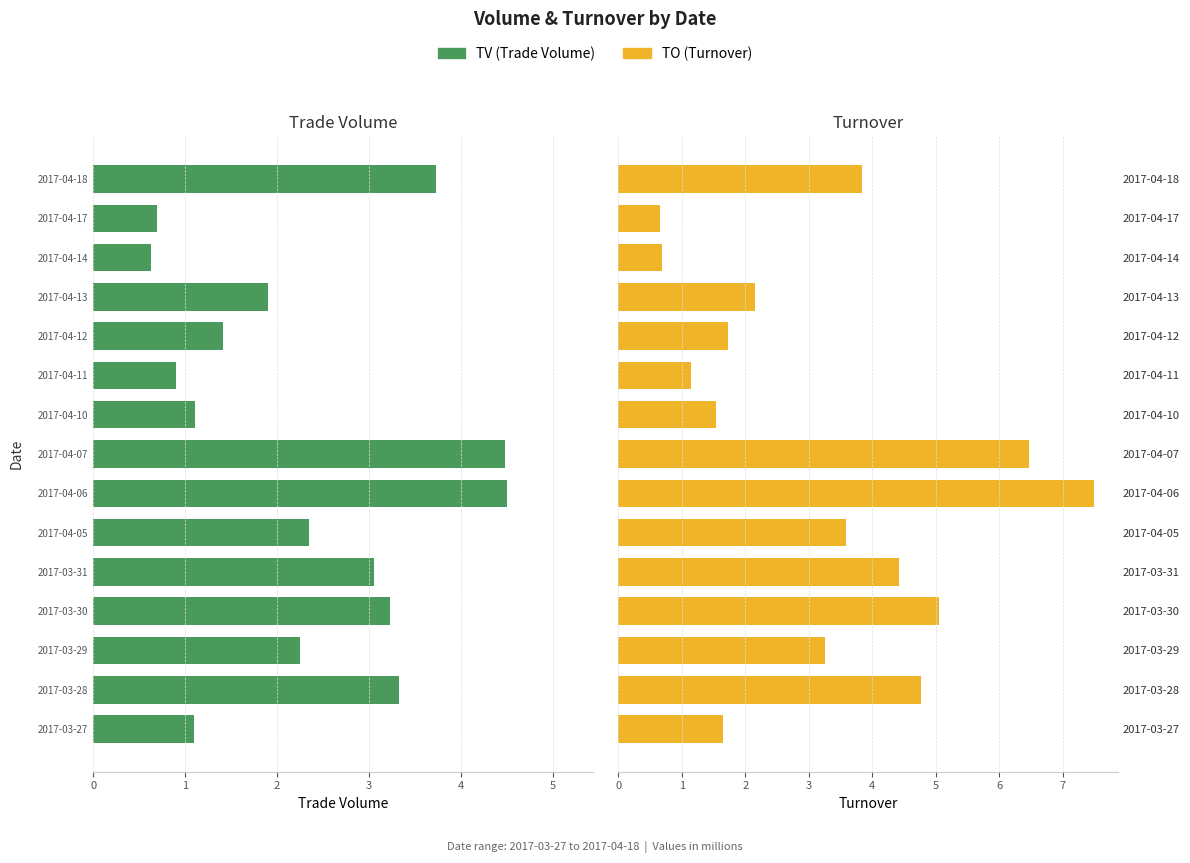

What is the value of the TO bar at the 12th from the left?

2.2